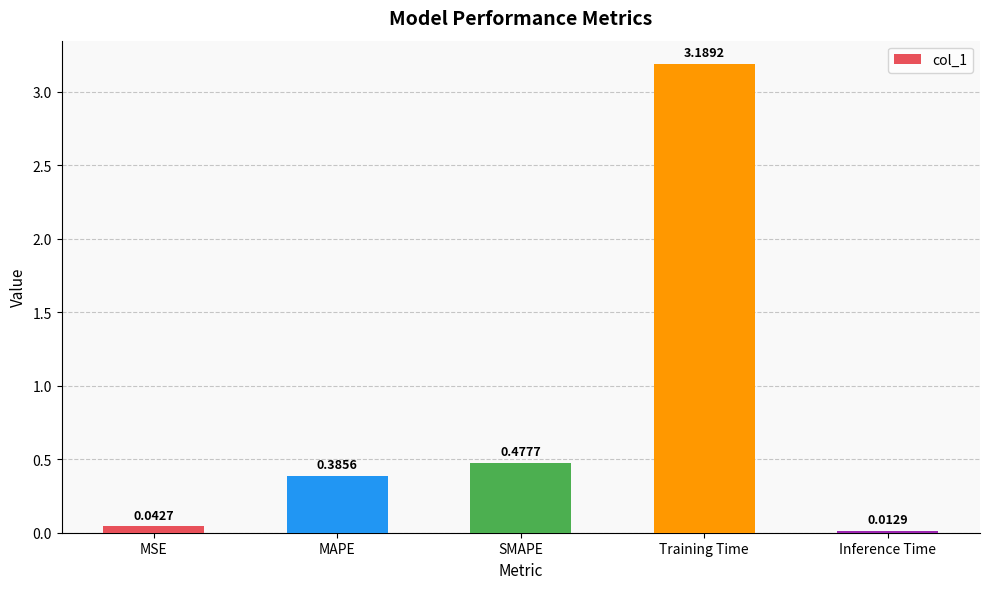

What is the difference between the maximum and second lowest values?

3.1